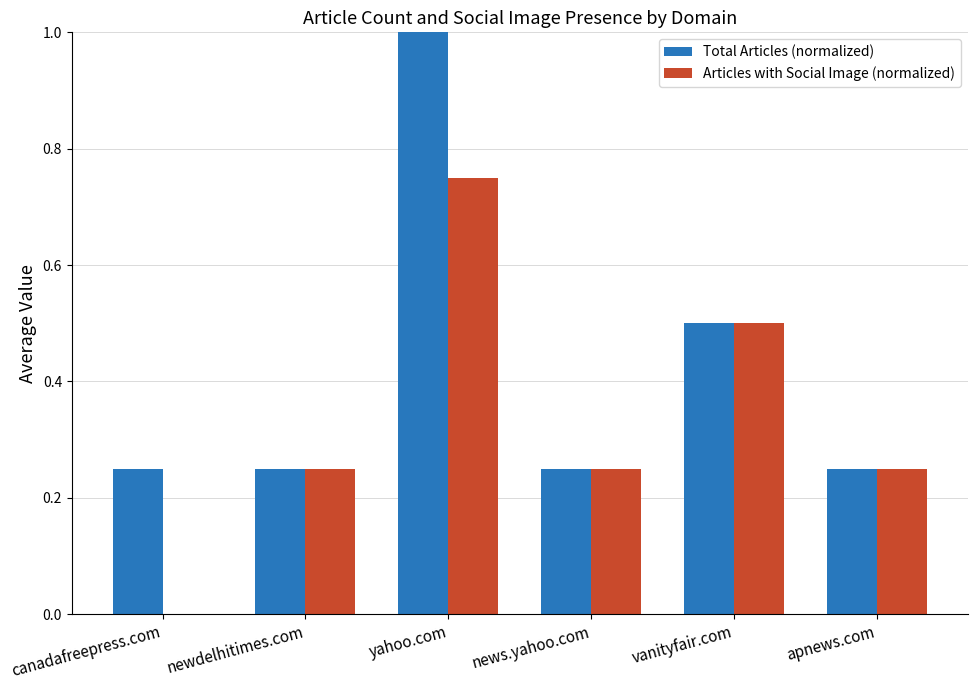

Which series changed the most between canadafreepress.com and newdelhitimes.com?

Articles with Social Image (normalized)